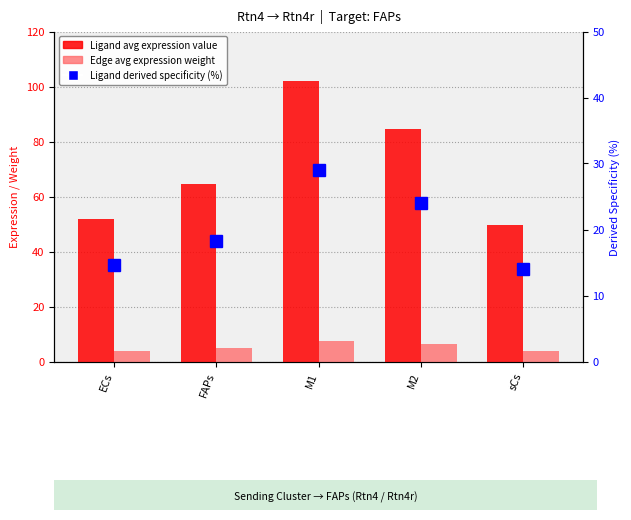

Is it true that Ligand average expression value equals 51.7 at ECs?

True